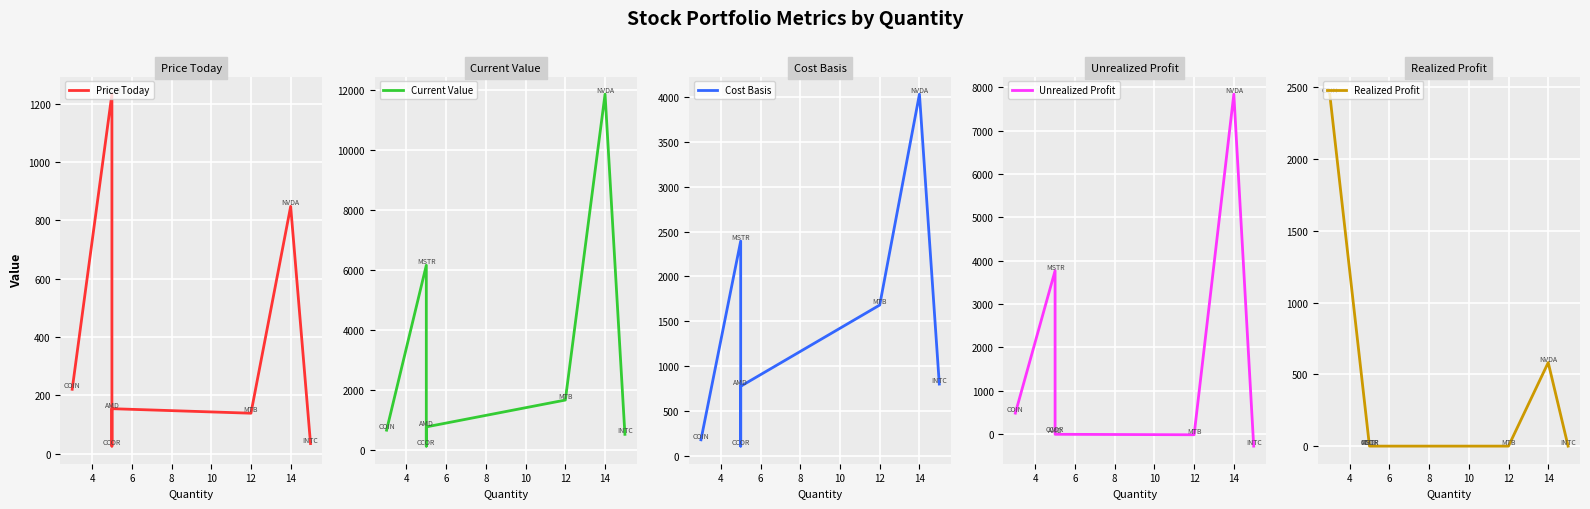

Does the chart display data point markers on the line(s)?

No